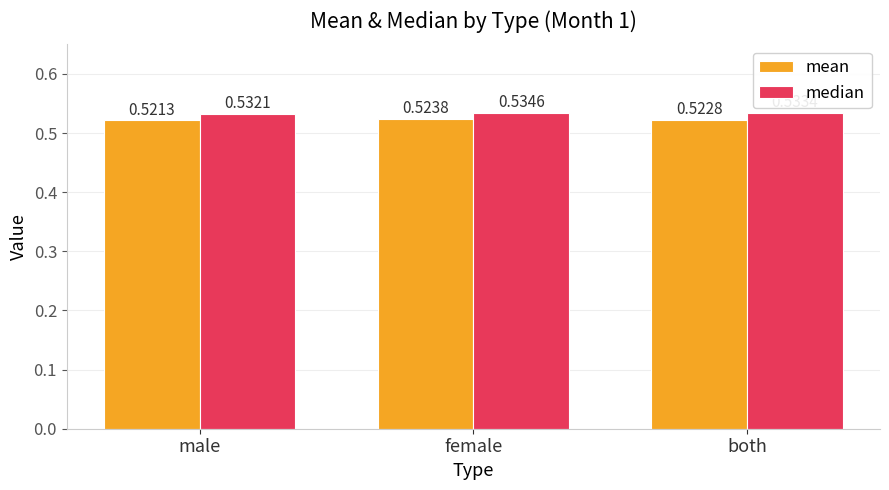

Count the median values in the range 0 to 1.

3